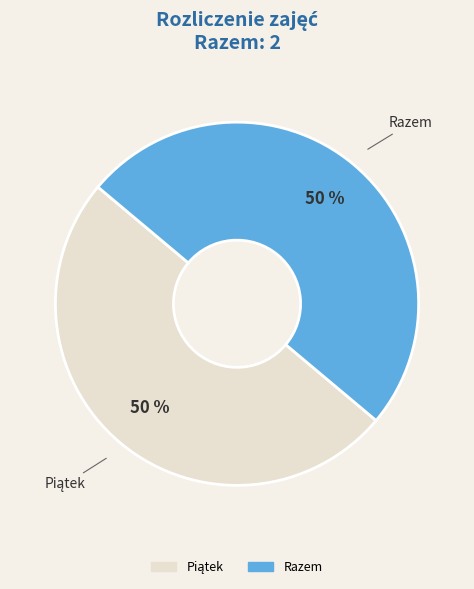

To the nearest percent, what is the average slice percentage?

50%